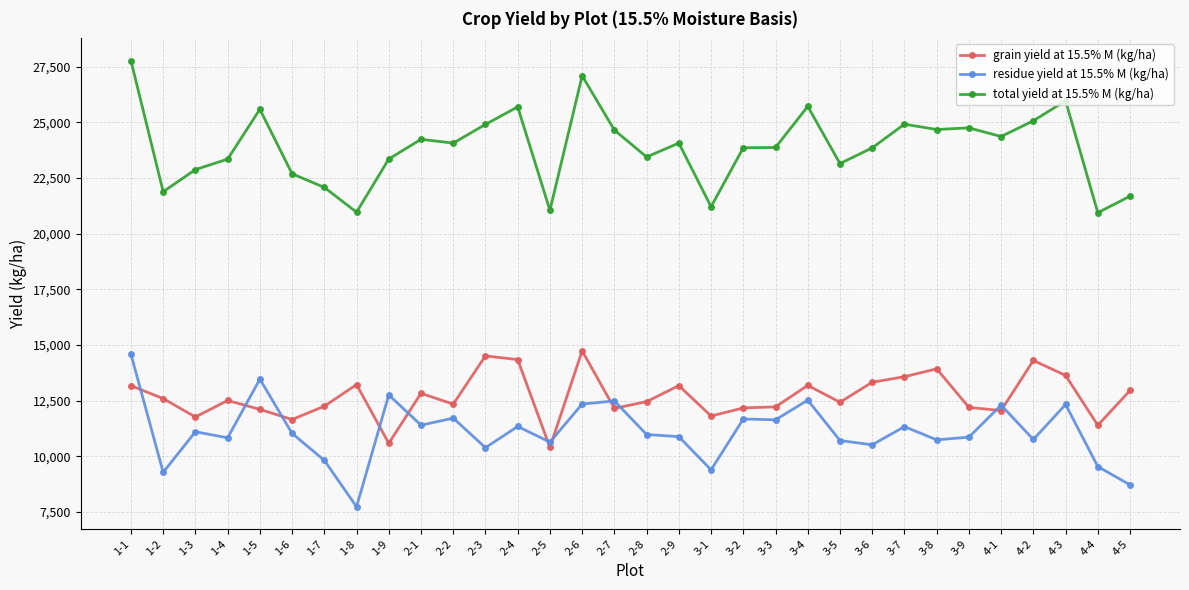

Read the total yield at 15.5% M (kg/ha) value at 3-9.

24745.8